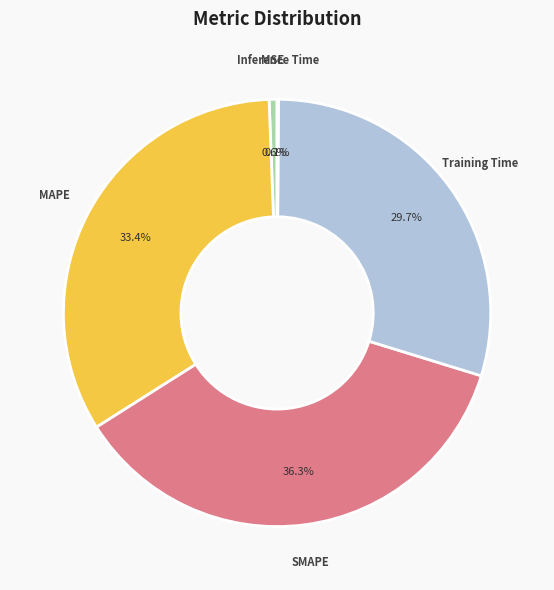

Is there any slice that represents more than half of the pie?

No